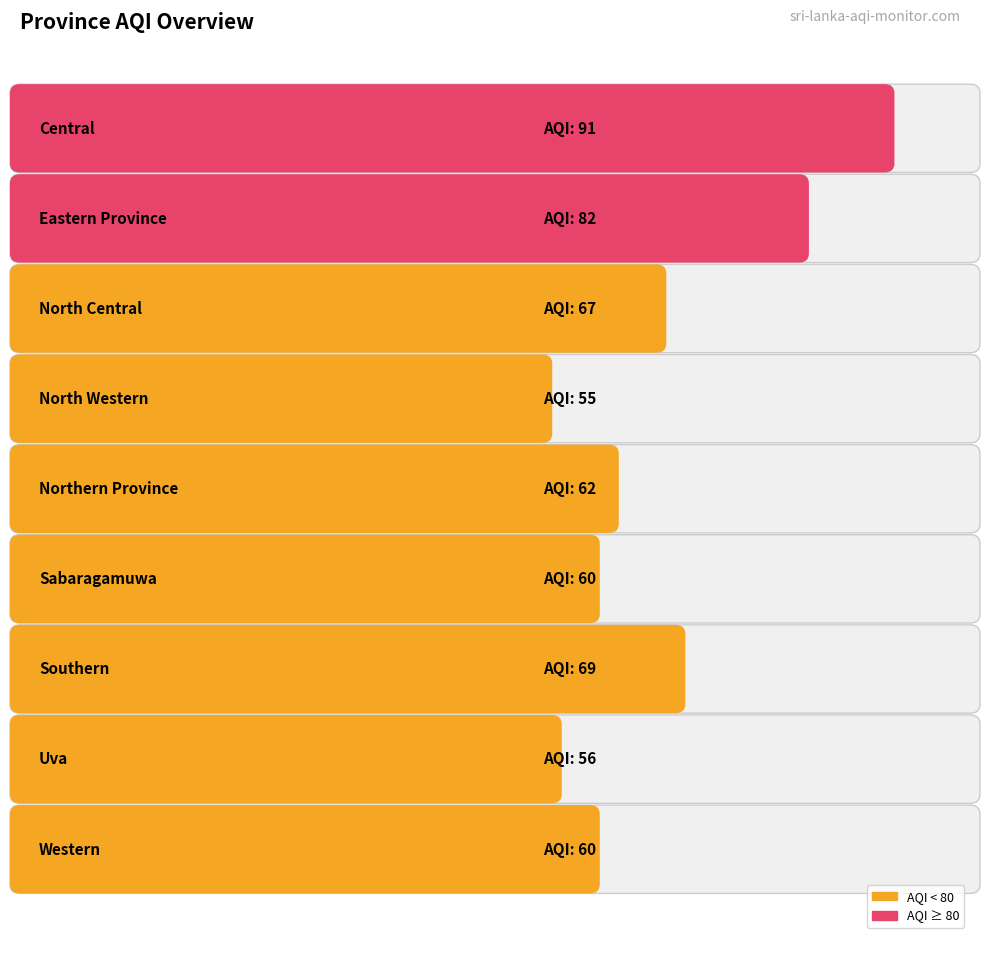

What is the change in value from Eastern Province to North Central?

-15